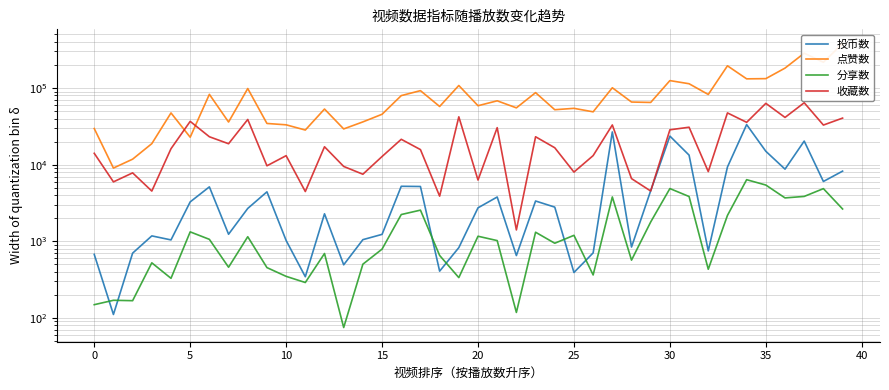

Which series has the largest total across all categories?

点赞数